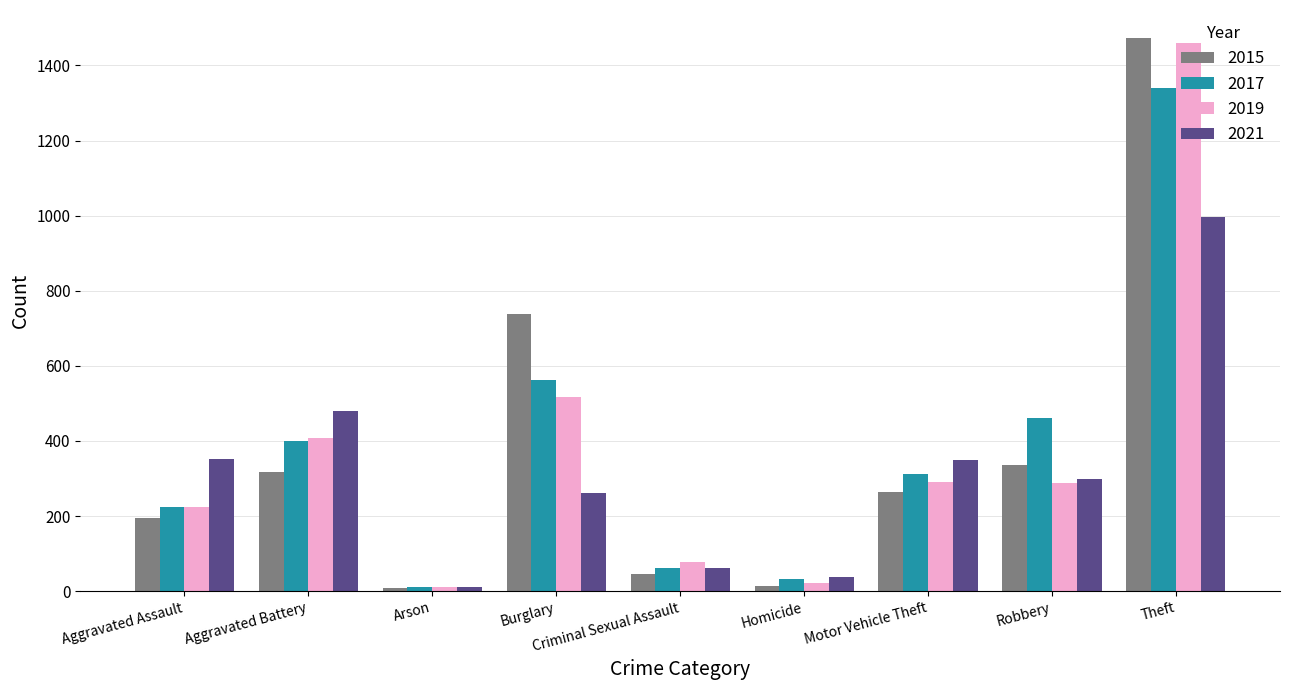

Are the bars grouped side by side (vs. stacked)?

Yes